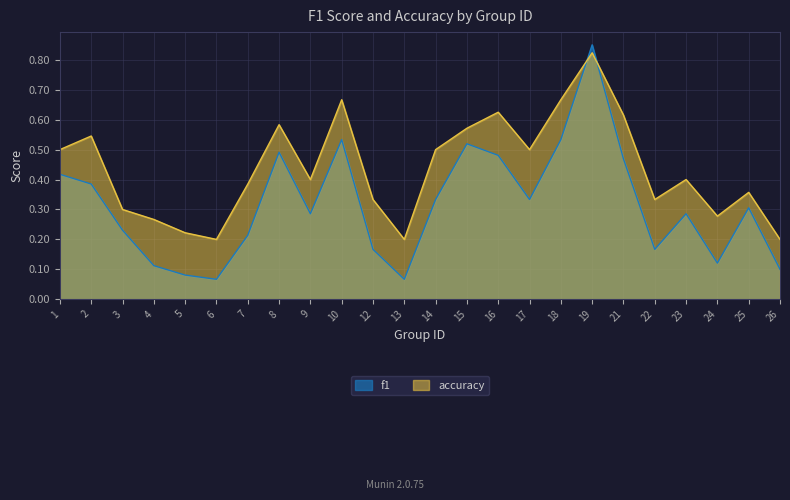

Reading left to right, what are all the values shown in this chart?

f1: 0.4	0.4	0.2	0.1	0.1	0.1	0.2	0.5	0.3	0.5	0.2	0.1	0.3	0.5	0.5	0.3	0.5	0.9	0.5	0.2	0.3	0.1	0.3	0.1
accuracy: 0.5	0.5	0.3	0.3	0.2	0.2	0.4	0.6	0.4	0.7	0.3	0.2	0.5	0.6	0.6	0.5	0.7	0.8	0.6	0.3	0.4	0.3	0.4	0.2